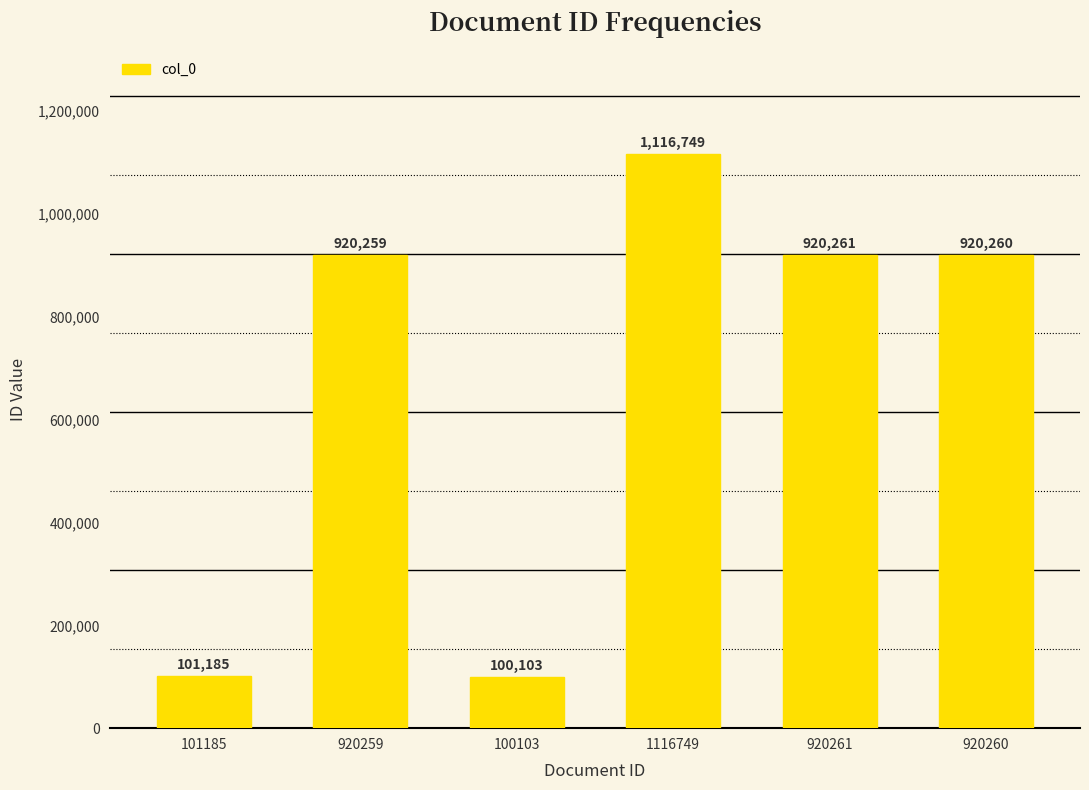

Where does the data first go above 920260?

1116749